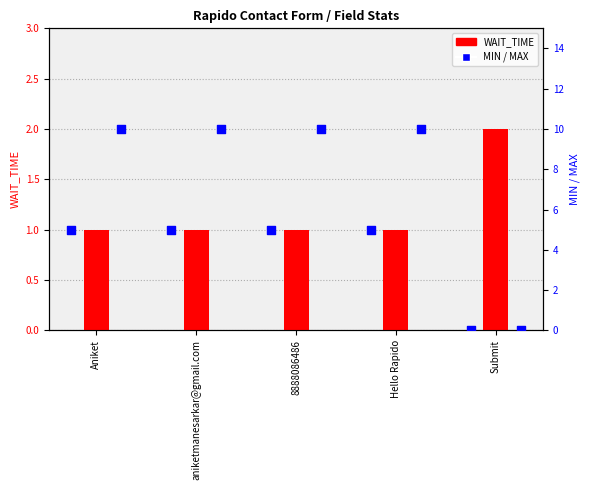

At how many categories does at least one series exceed 9?

4